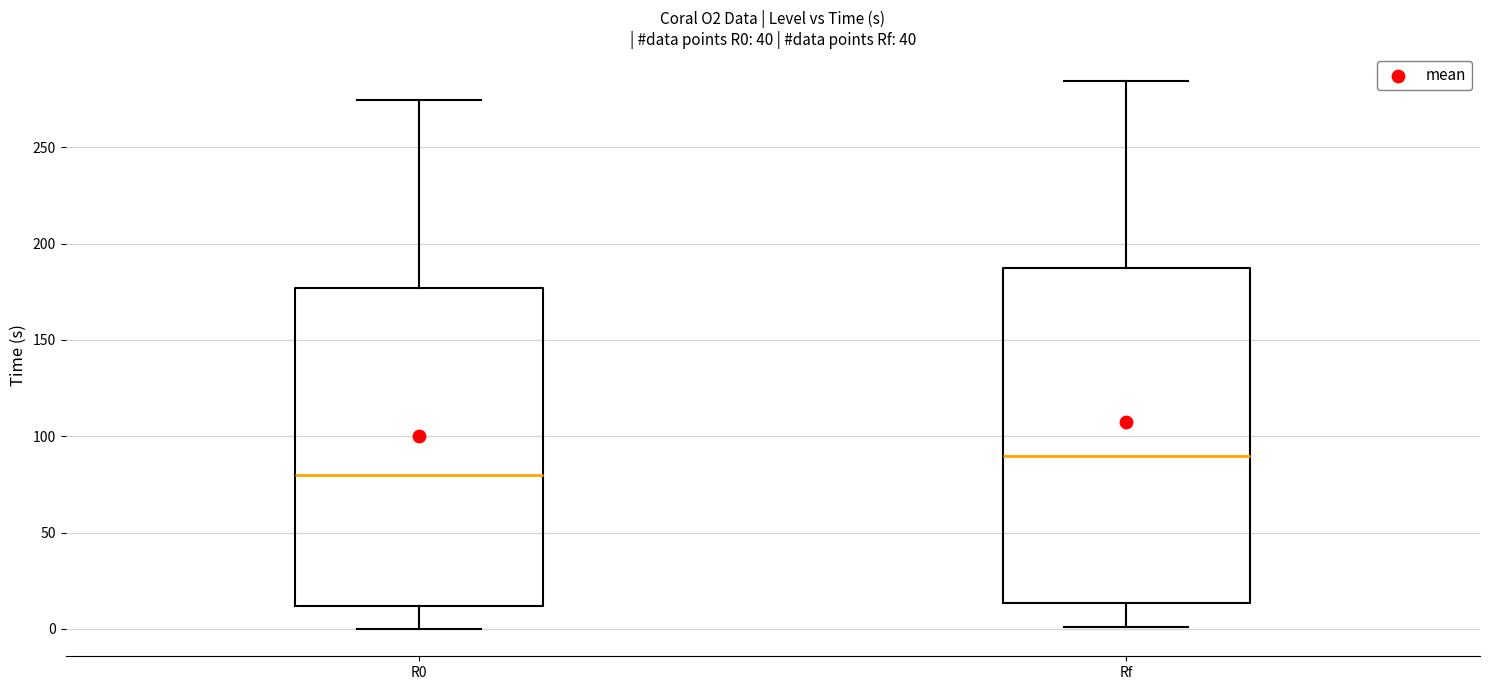

Which box has the lowest median line?

R0